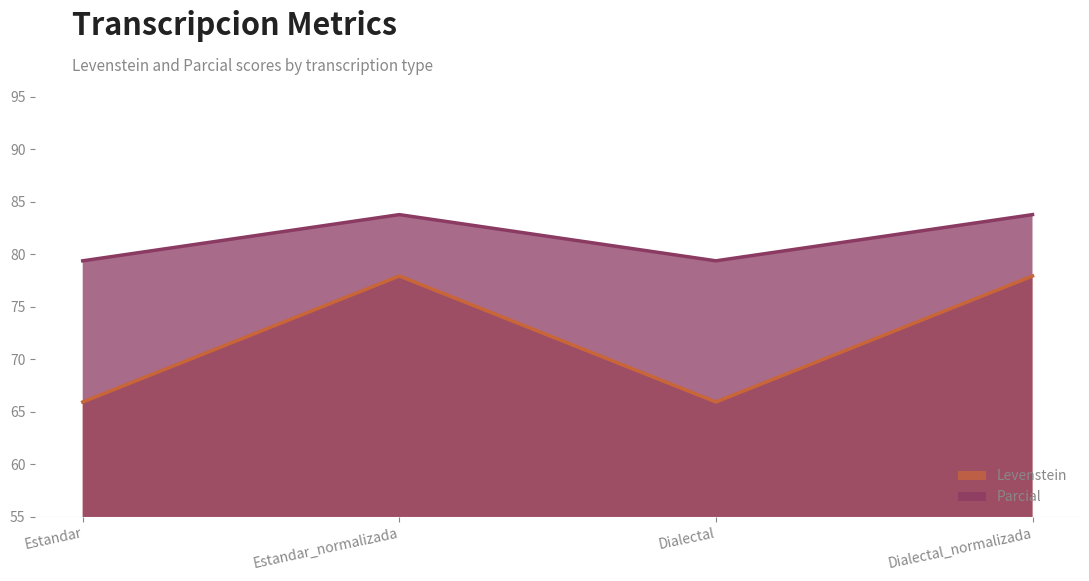

What is the total value across all series at Dialectal?

145.3